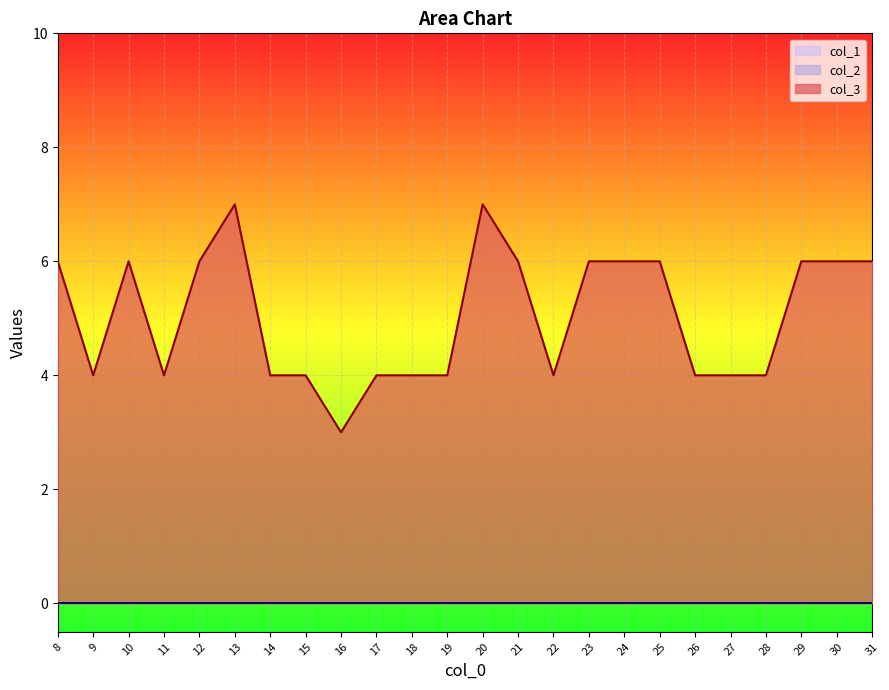

Which series has the largest total across all categories?

col_3